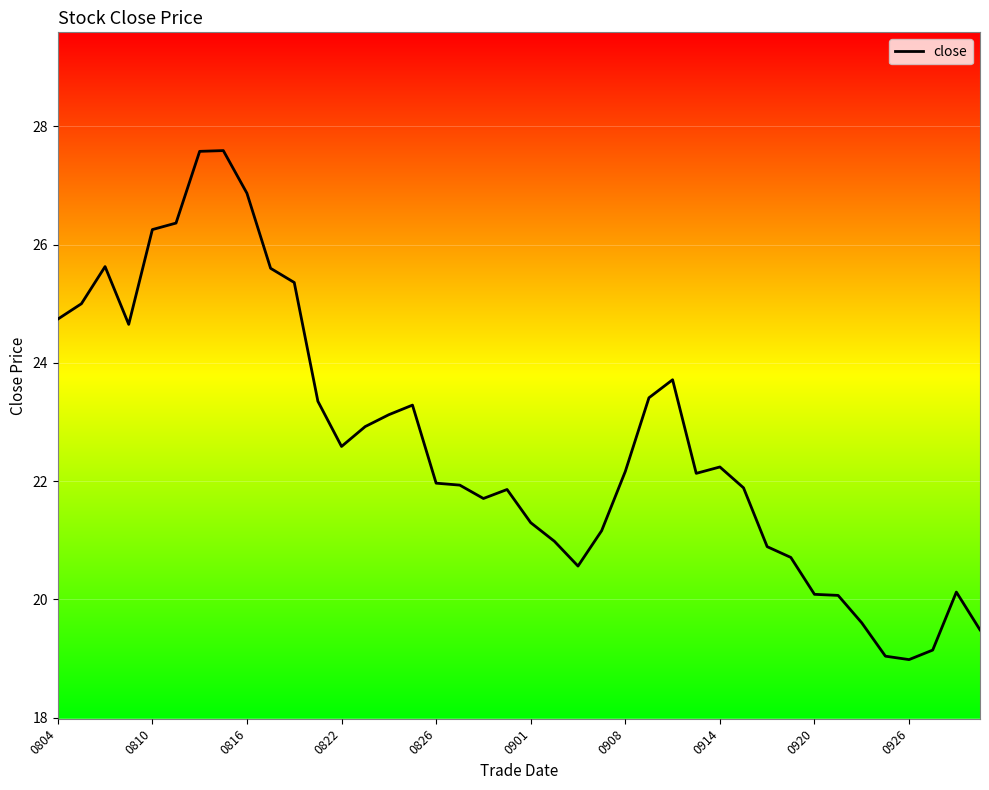

What is the minimum value shown in the chart?

19.0